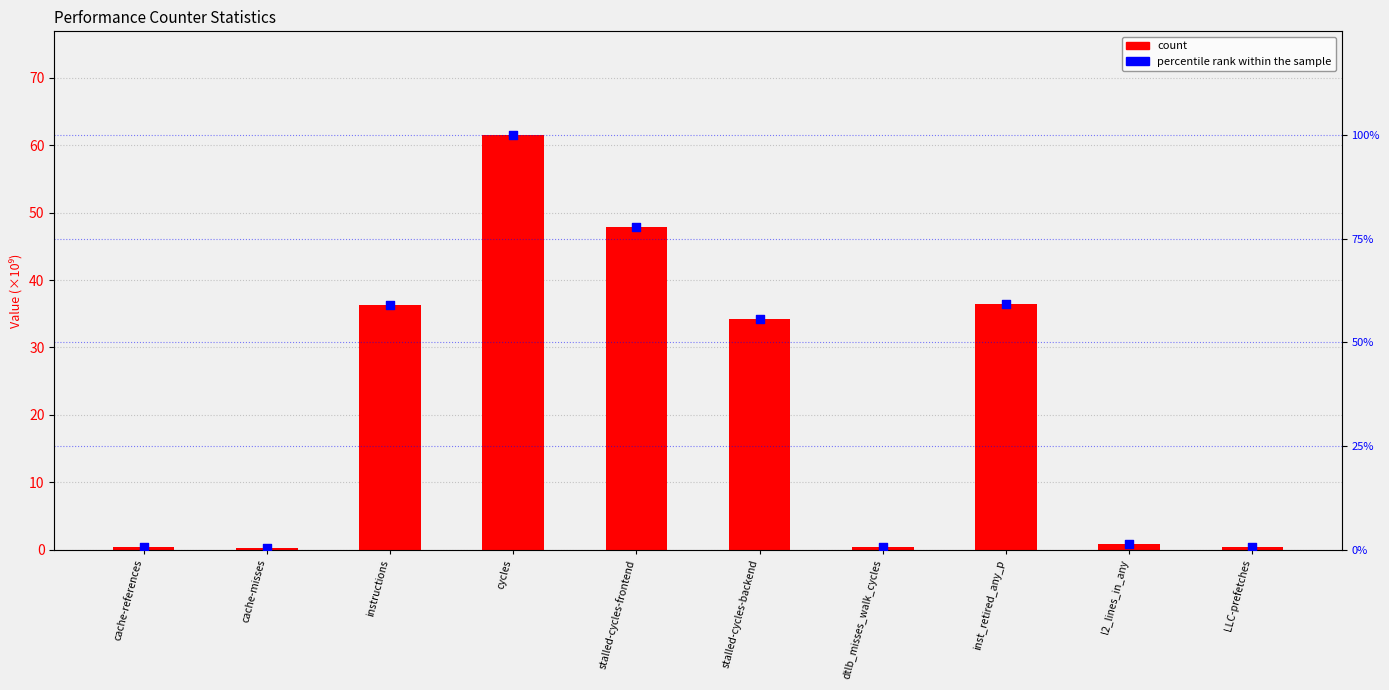

At how many categories does at least one series exceed 39?

5